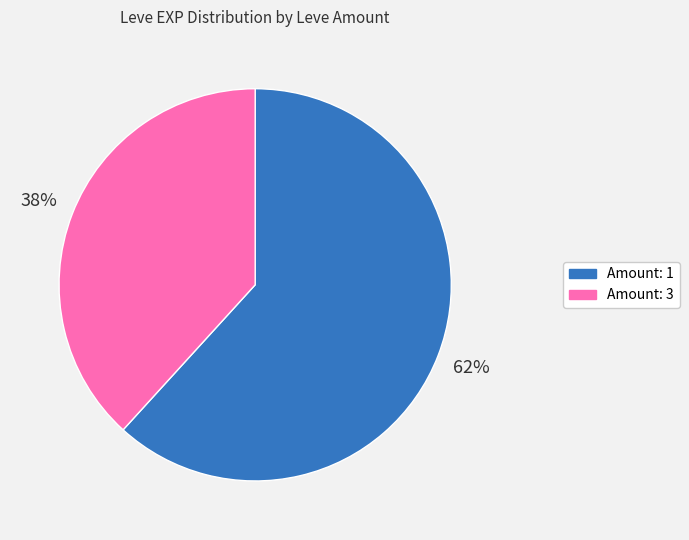

To the nearest percent, what is the difference between the largest and smallest slice percentages?

24%